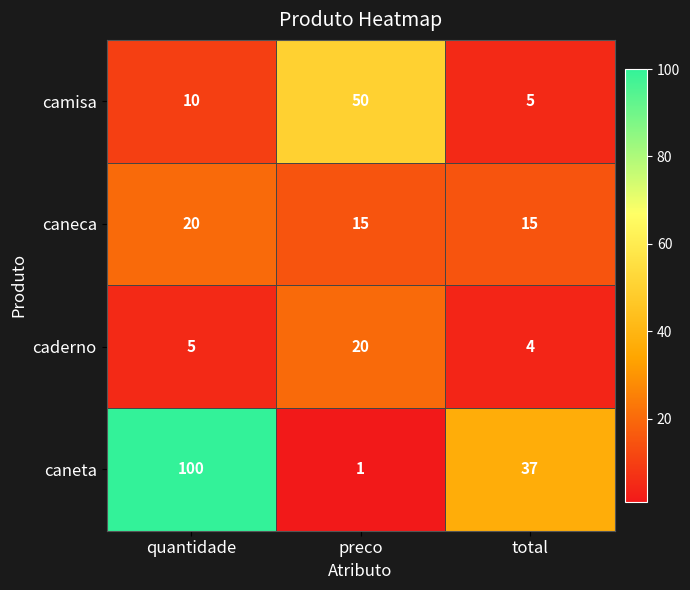

Is the value of camisa at preco greater than the value of caderno at preco?

Yes